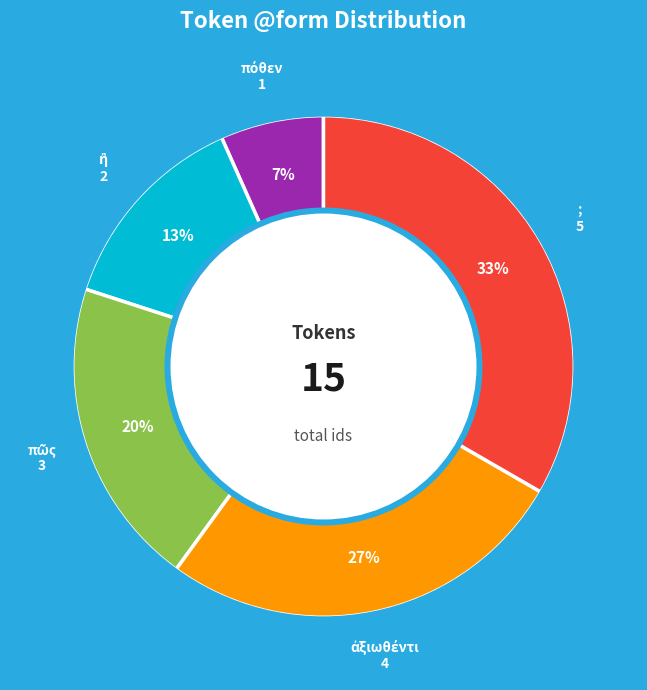

To the nearest percent, what is the average slice percentage?

20%